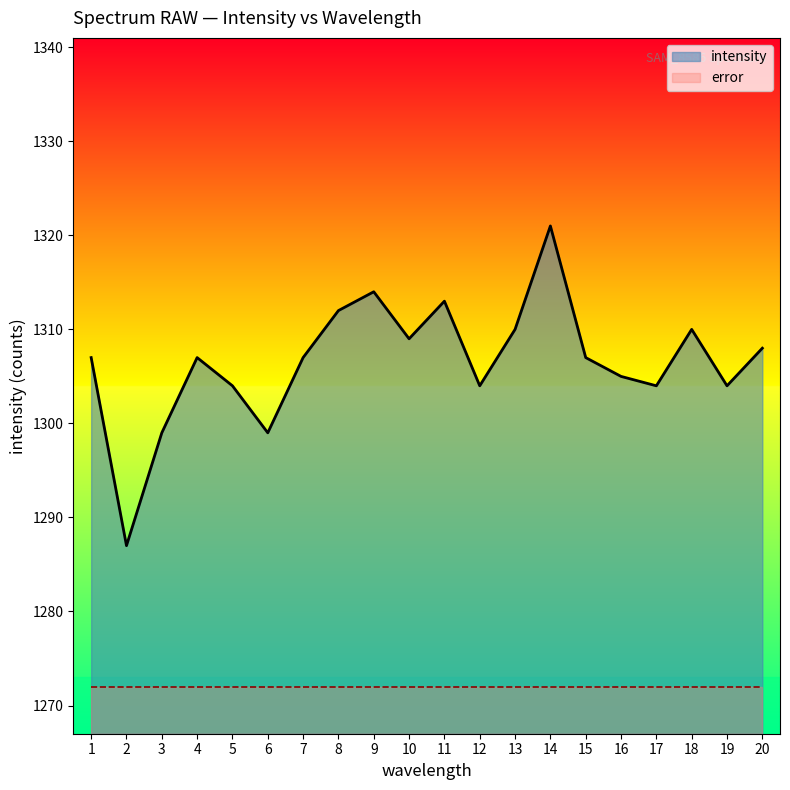

At which category does the chart reach its minimum across all series?

1